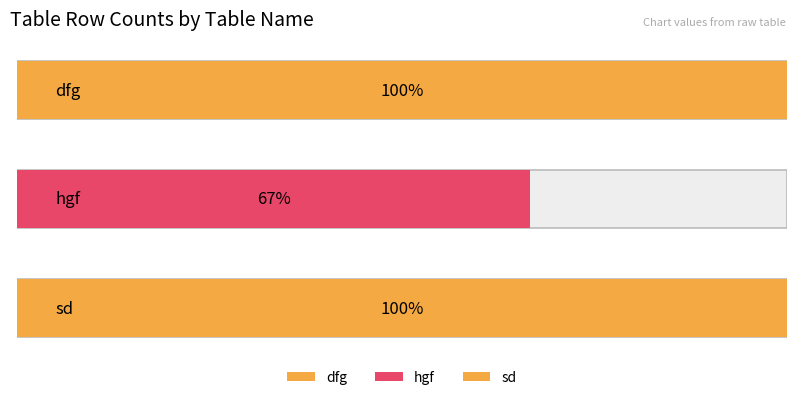

List the labels in order of value, smallest first.

hgf, dfg, sd